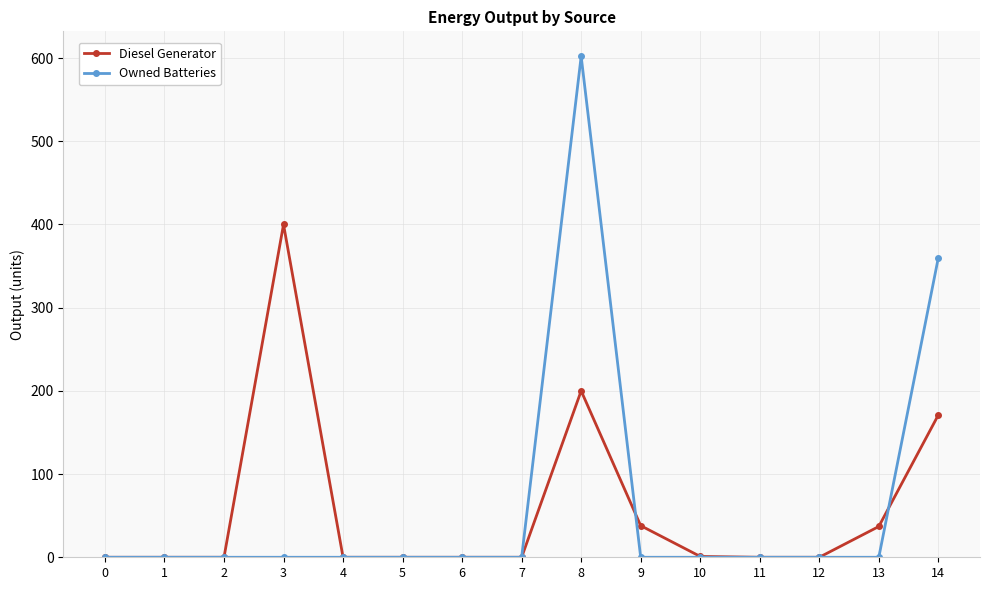

Where is Owned Batteries nearest to the value 301?

14